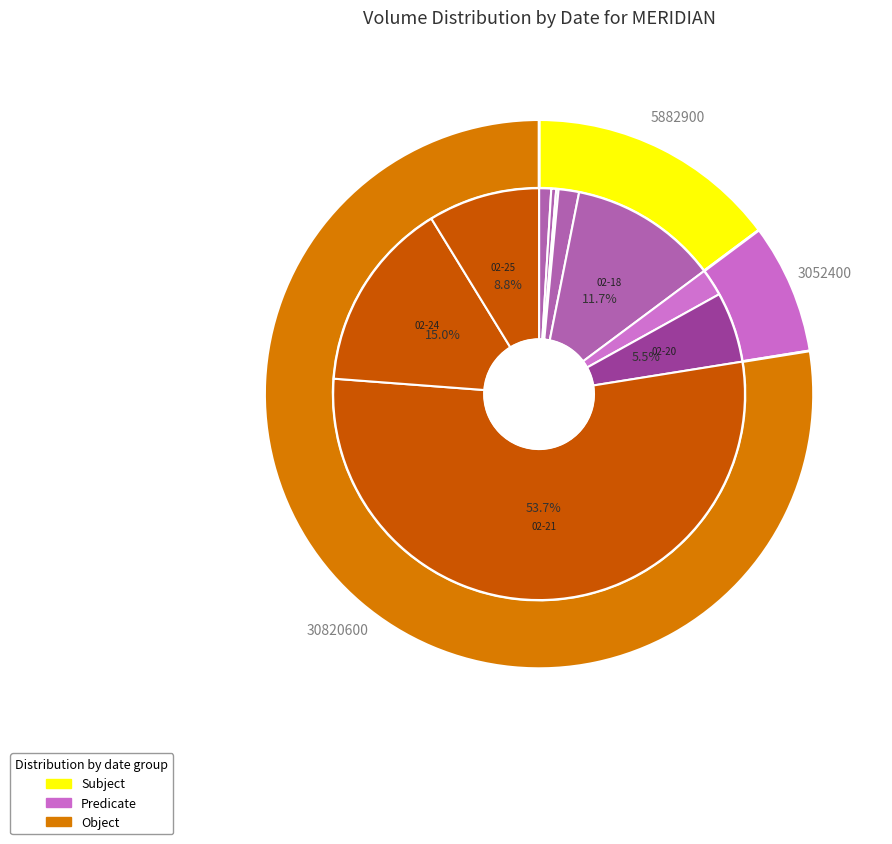

Between 2020-02-25 and 2020-02-18, which is larger?

2020-02-18